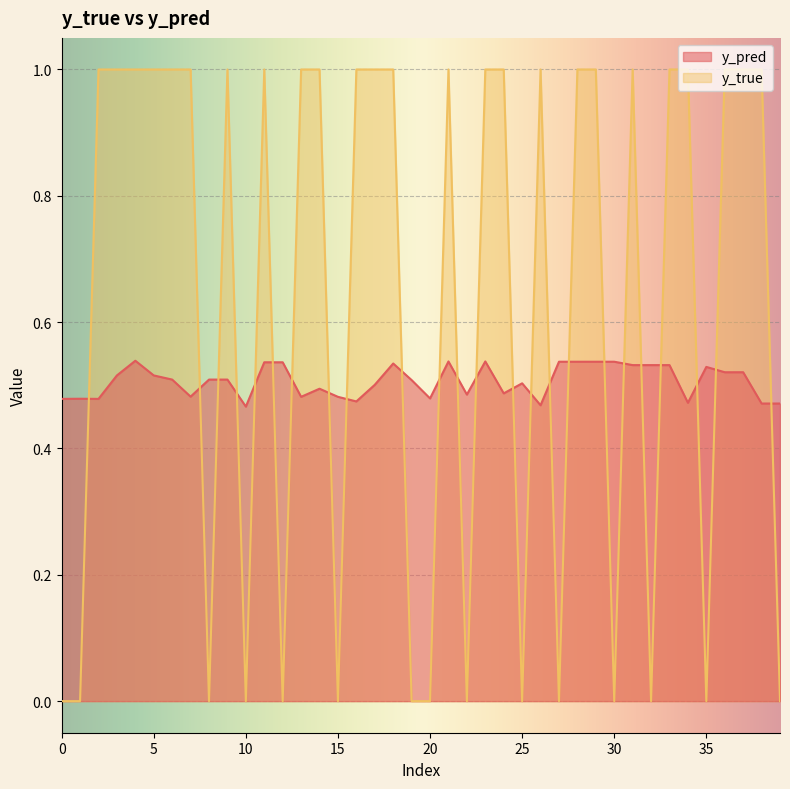

What is the sum of all y_true values?

25.0